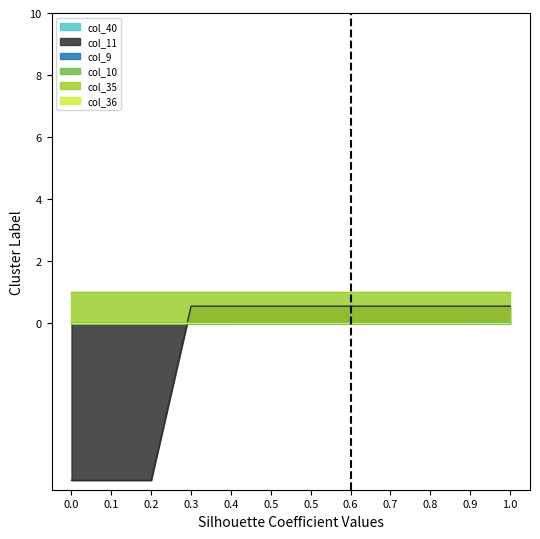

Rank the series at 0.4 from highest to lowest value.

col_11, col_10, col_40